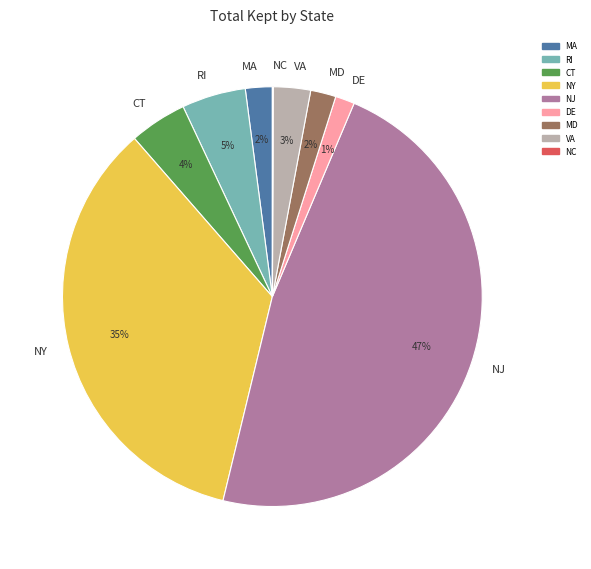

To the nearest percent, what is the difference between the NJ and MD slice percentages?

45%